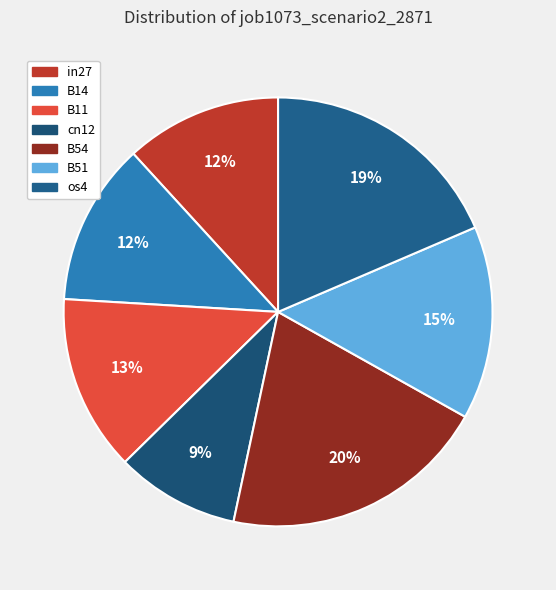

Is it true that B11 is 2% of the pie?

False